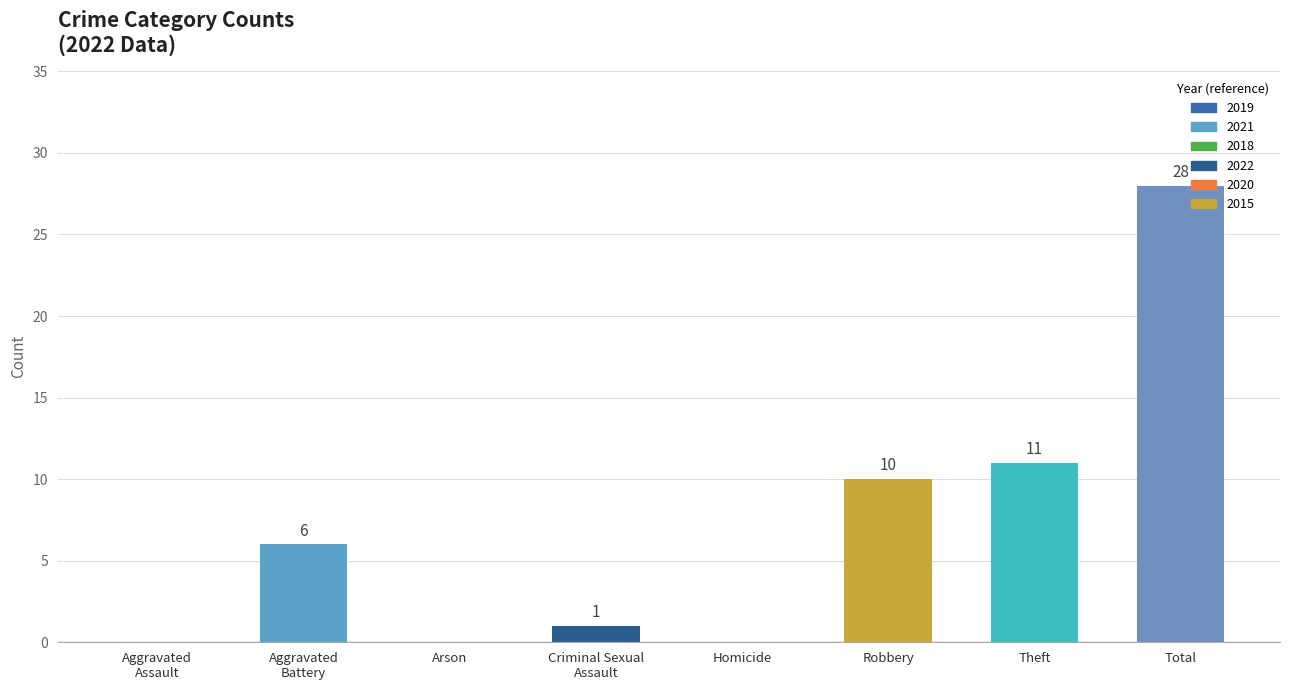

What is the change in value from Homicide to Total?

+28